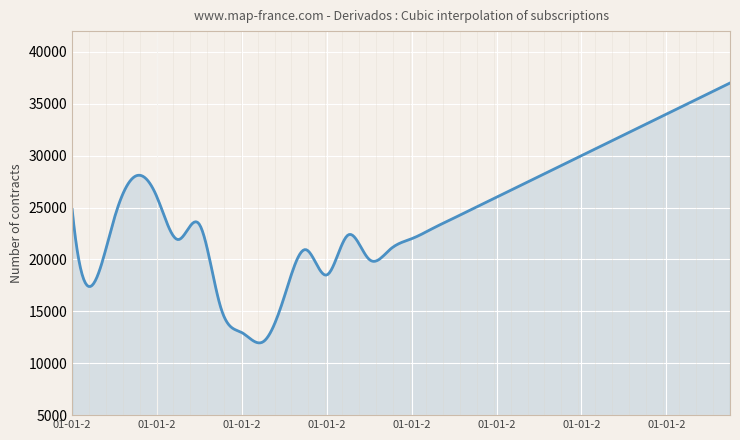

What is the smallest value displayed?

11964.1